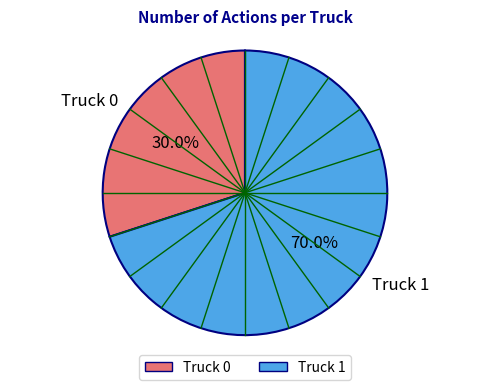

How much of the chart is everything except Truck 0?

70.0%